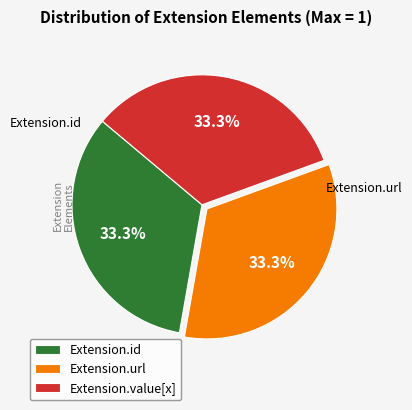

What portion of the pie excludes Extension.url?

66.7%